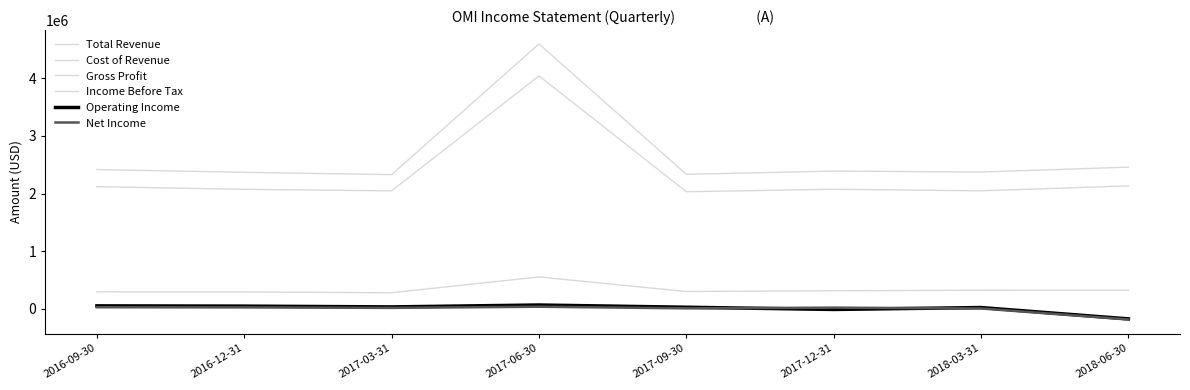

What is the difference between the maximum and second lowest values in the Cost of Revenue series?

1992400